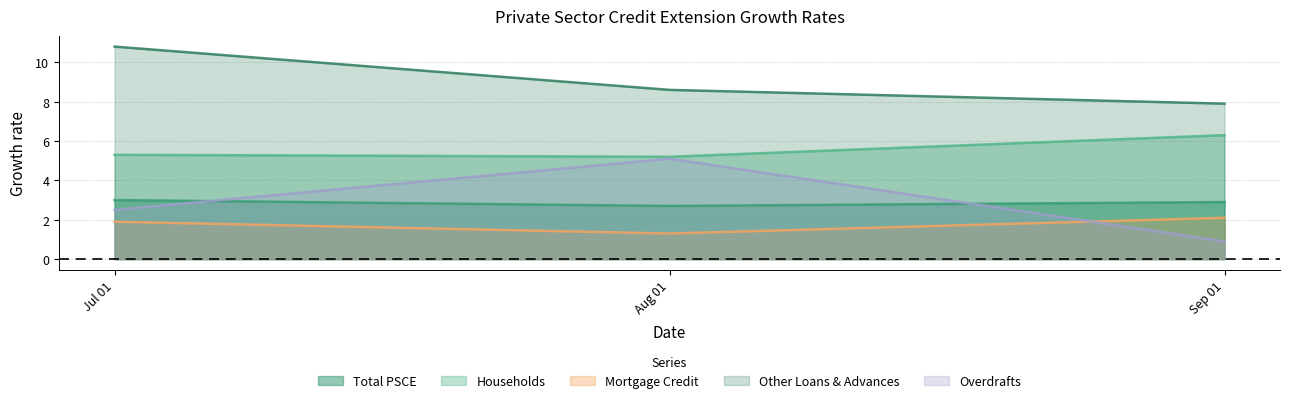

Count the number of categories in the chart.

3